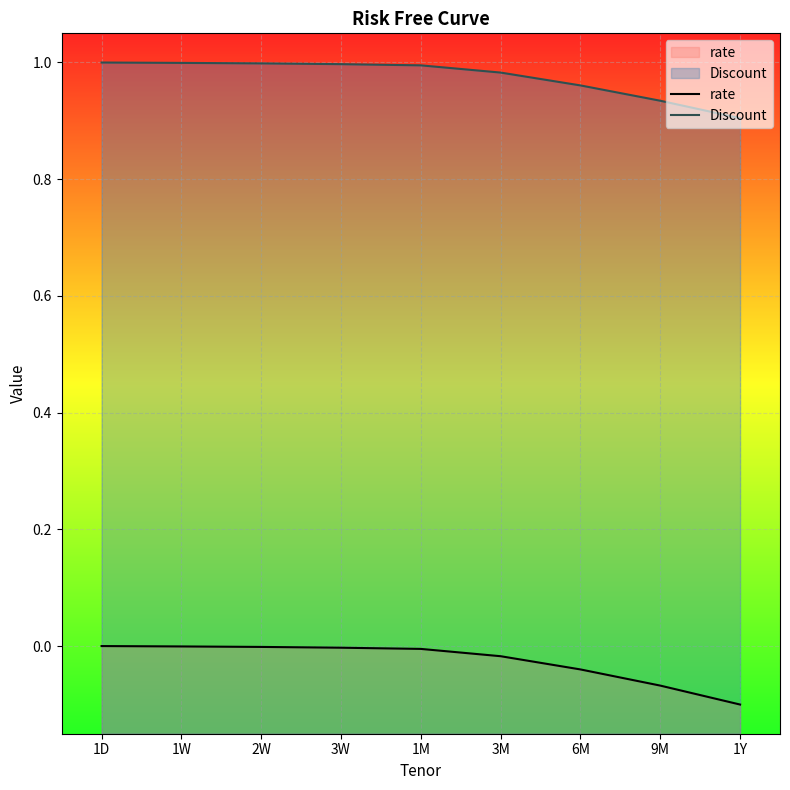

At which category is the sum across all series the highest?

1D